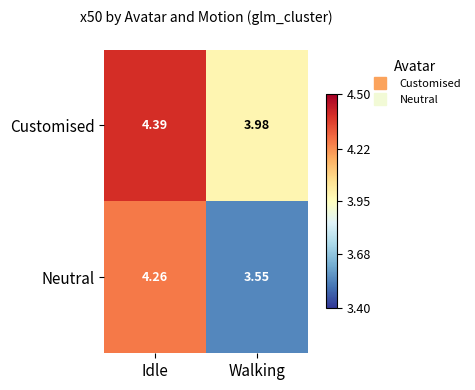

Rank the series by their maximum value, from highest to lowest.

Customised, Neutral